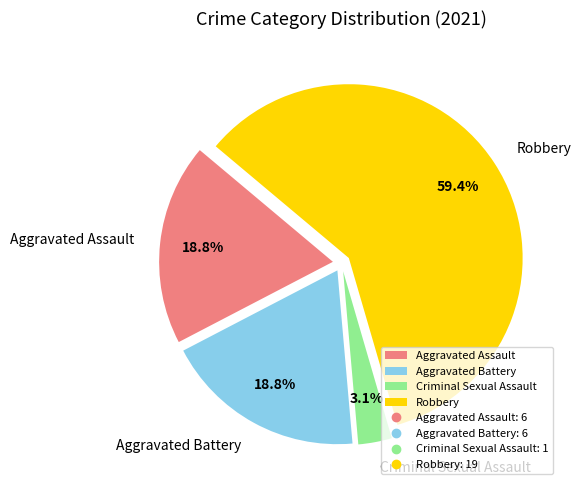

Does Criminal Sexual Assault represent more than half of the total?

No